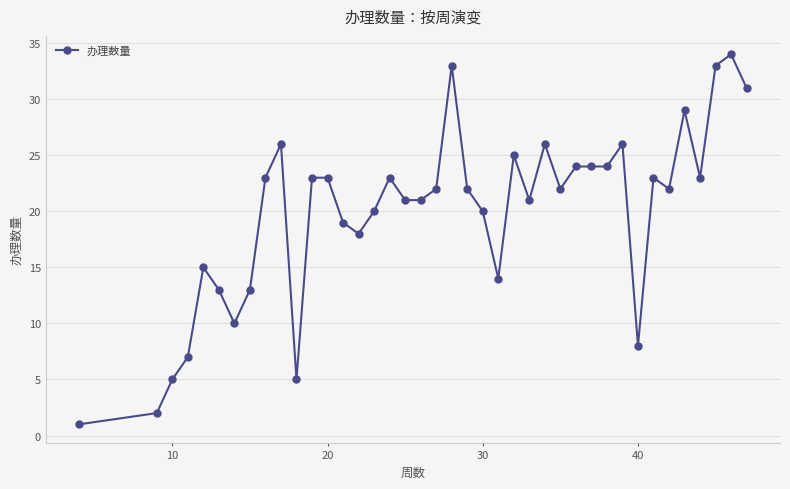

What is the maximum value shown in the chart?

34